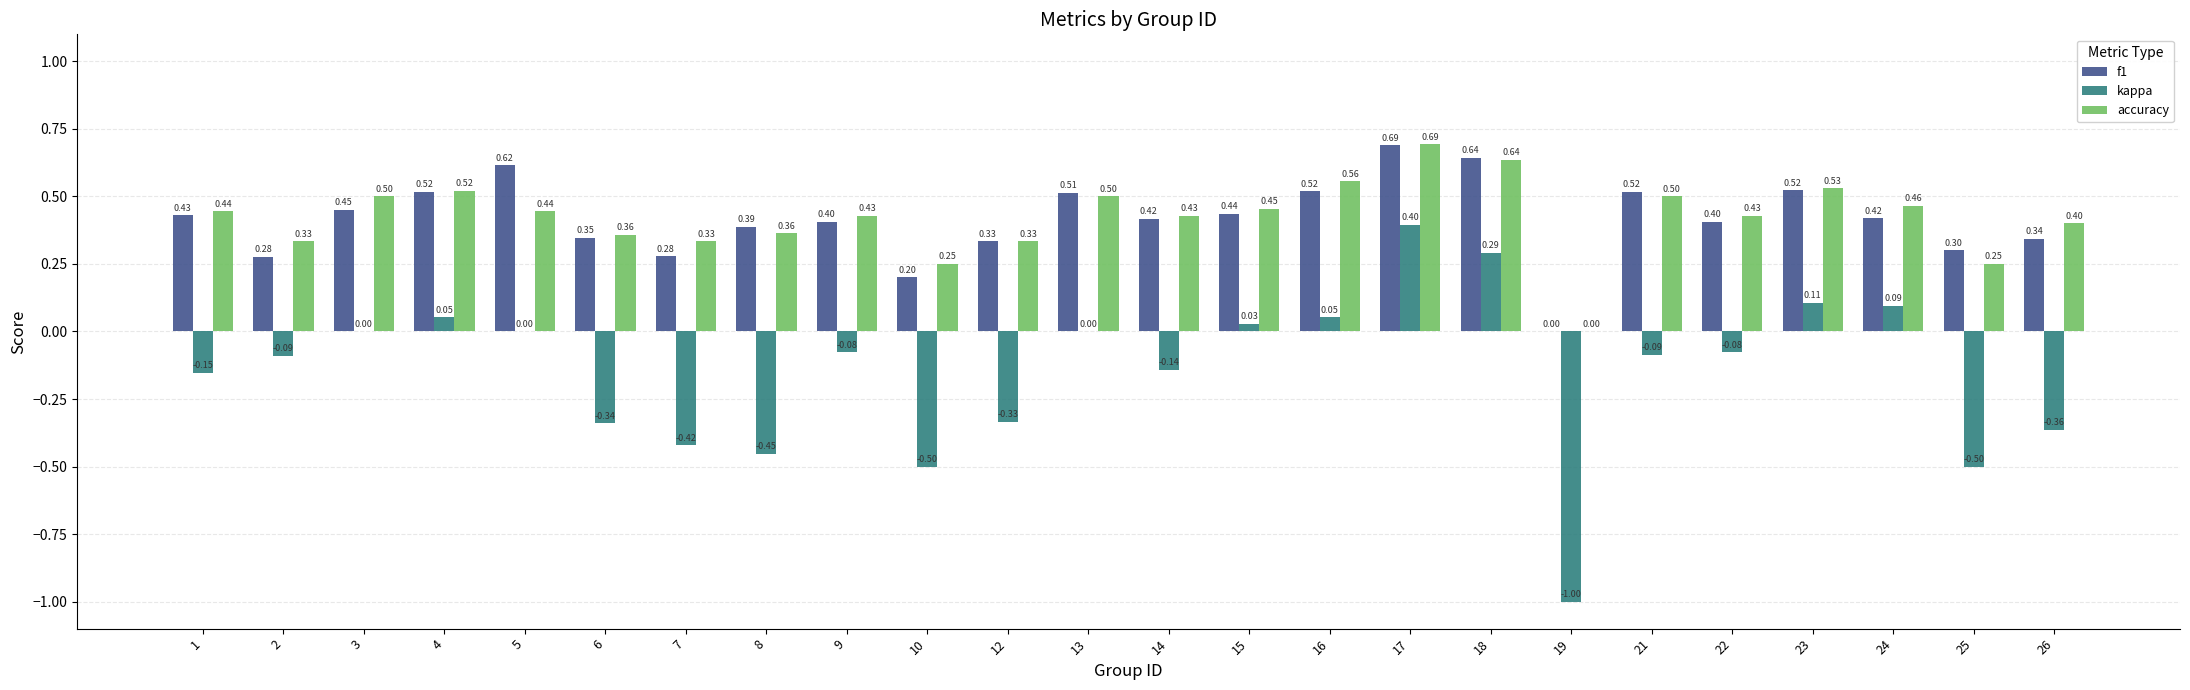

Between 7 and 19, which series saw the biggest shift?

kappa